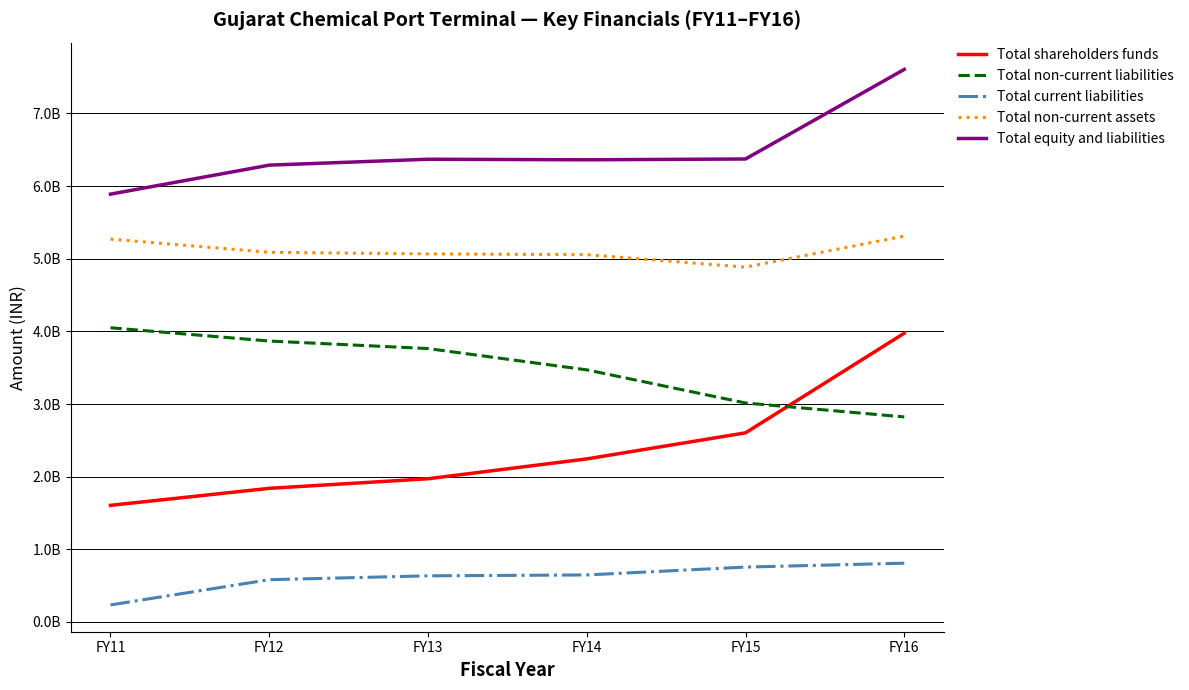

What is the smallest value displayed?

234188558.0